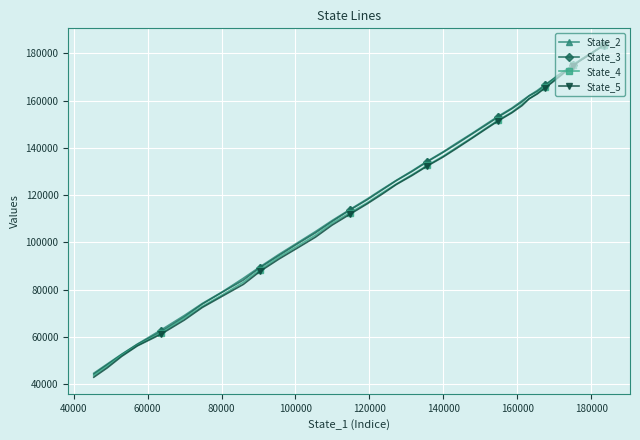

Which series has the largest range (max minus min)?

State_5